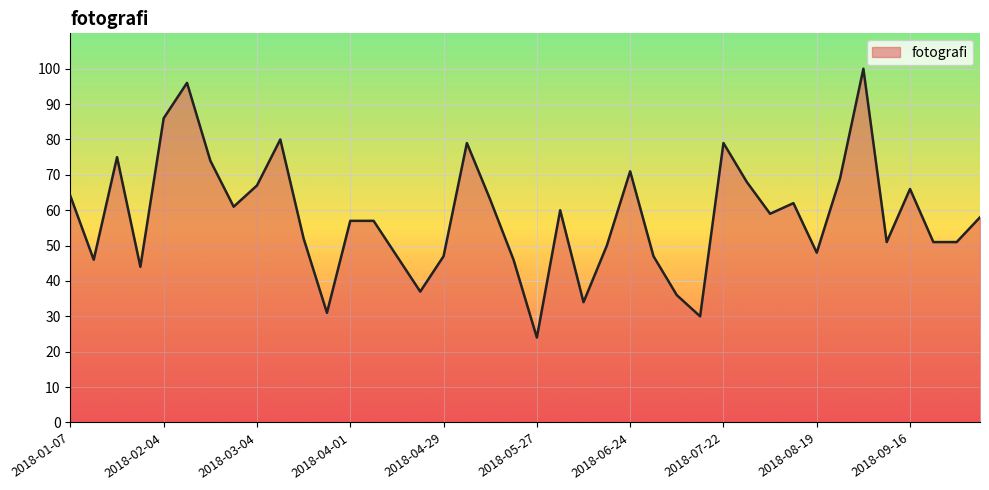

How many distinct data groups are displayed?

1